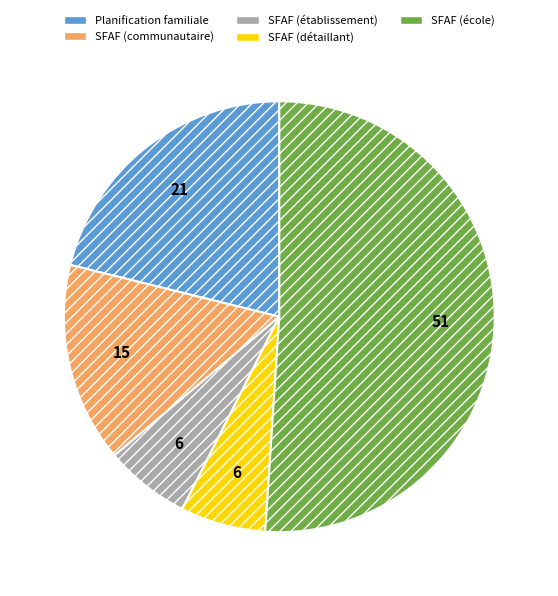

How many segments does this pie chart have?

5